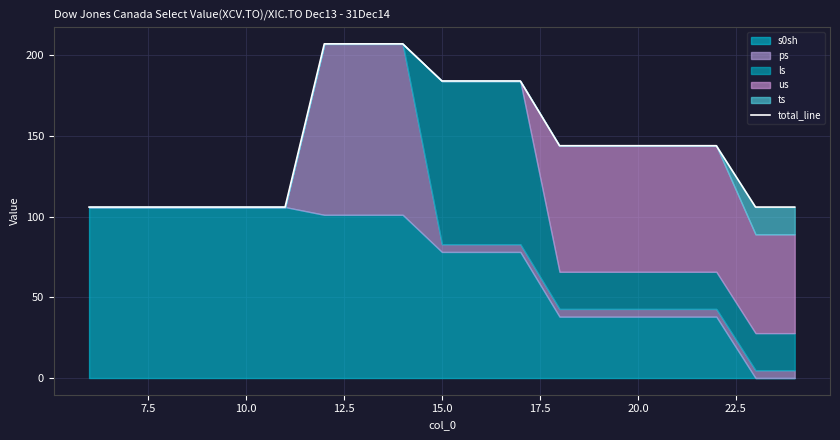

What is the lowest value of the total_line series?

106.0